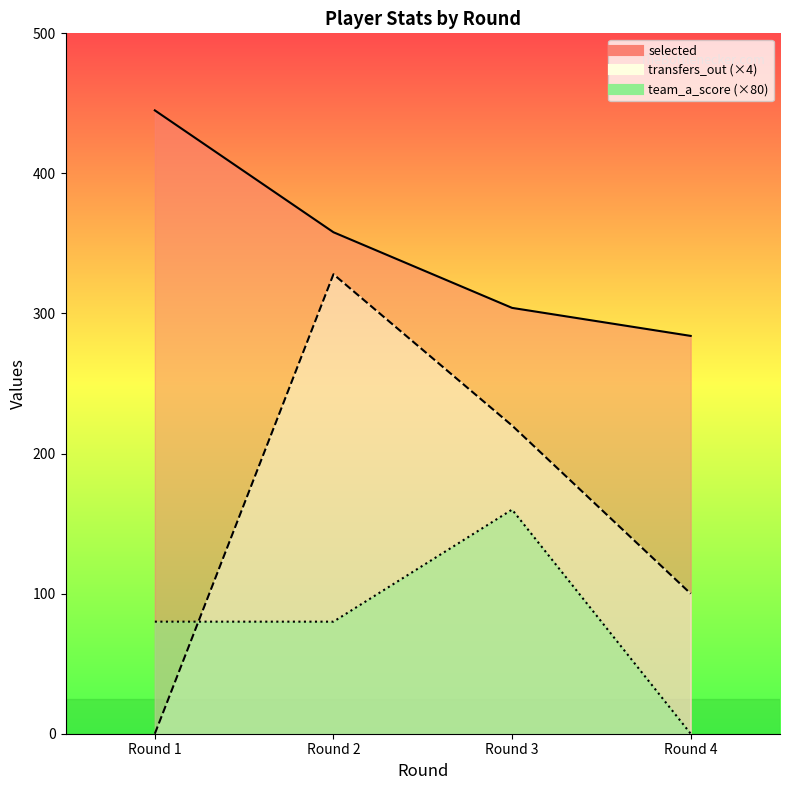

Reading right to left, transcribe all the data shown in this chart.

selected: 284	304	358	445
transfers_out: 100	220	328	0
team_a_score: 0	160	80	80